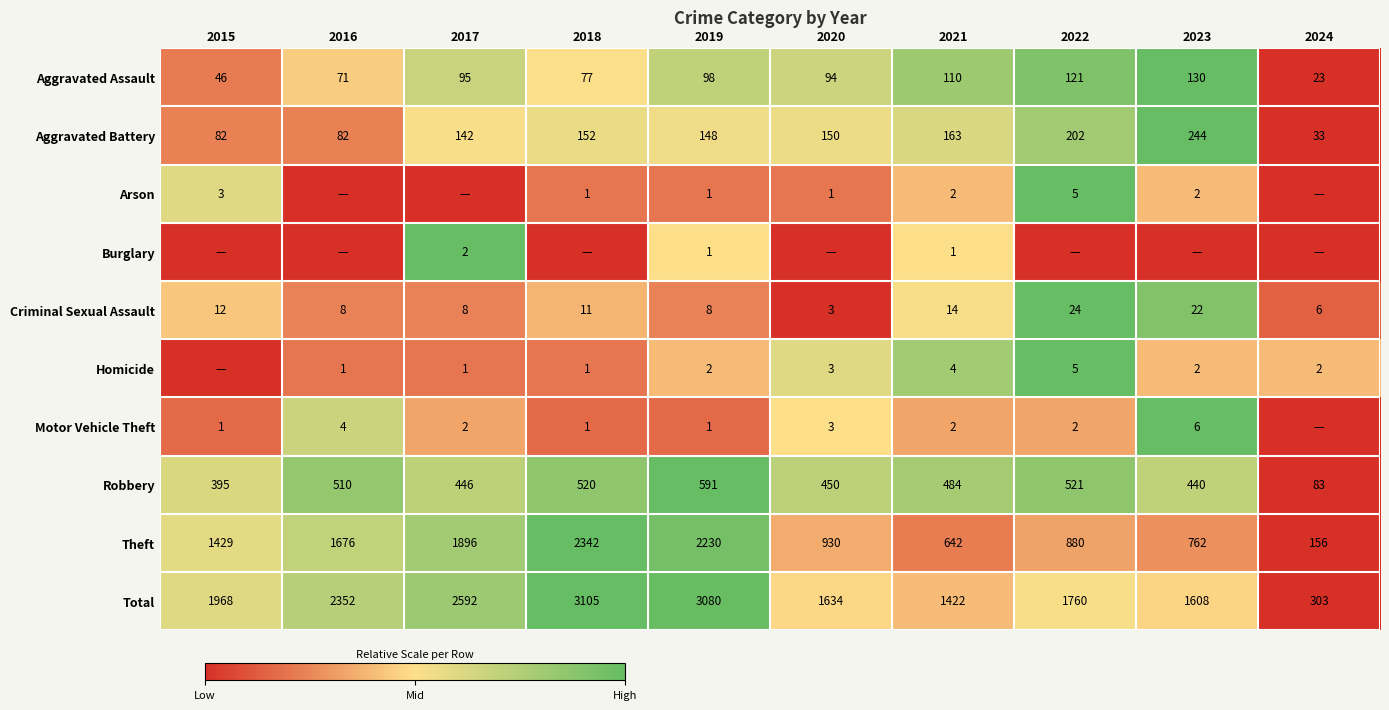

What value does the Theft series have at 2017, to the nearest 100?

1900